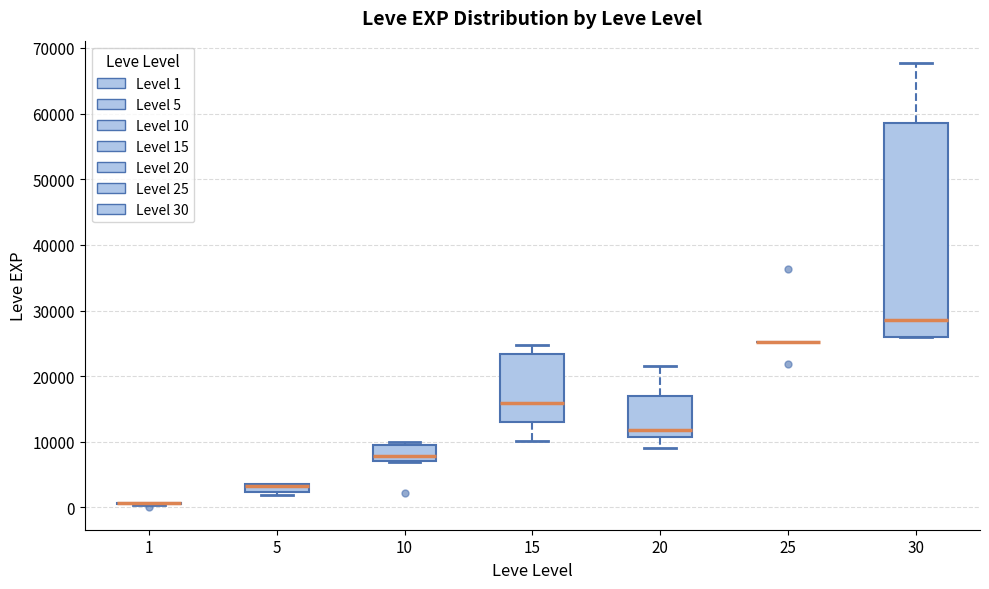

Which box is the tallest, from its lower edge to its upper edge?

30